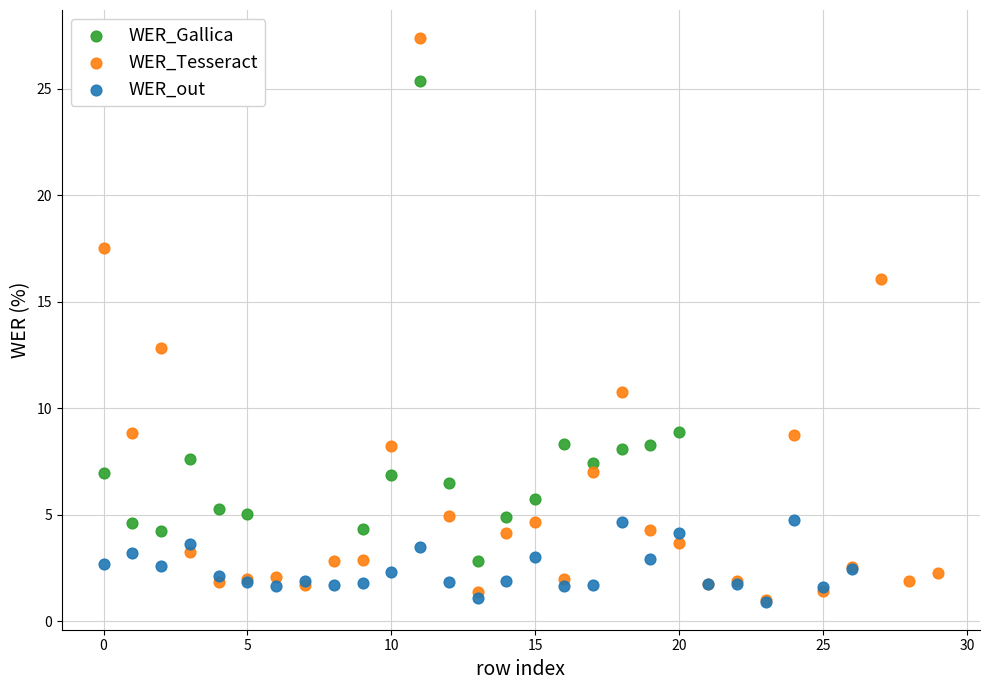

Which series has the widest spread of Y values?

WER_Tesseract